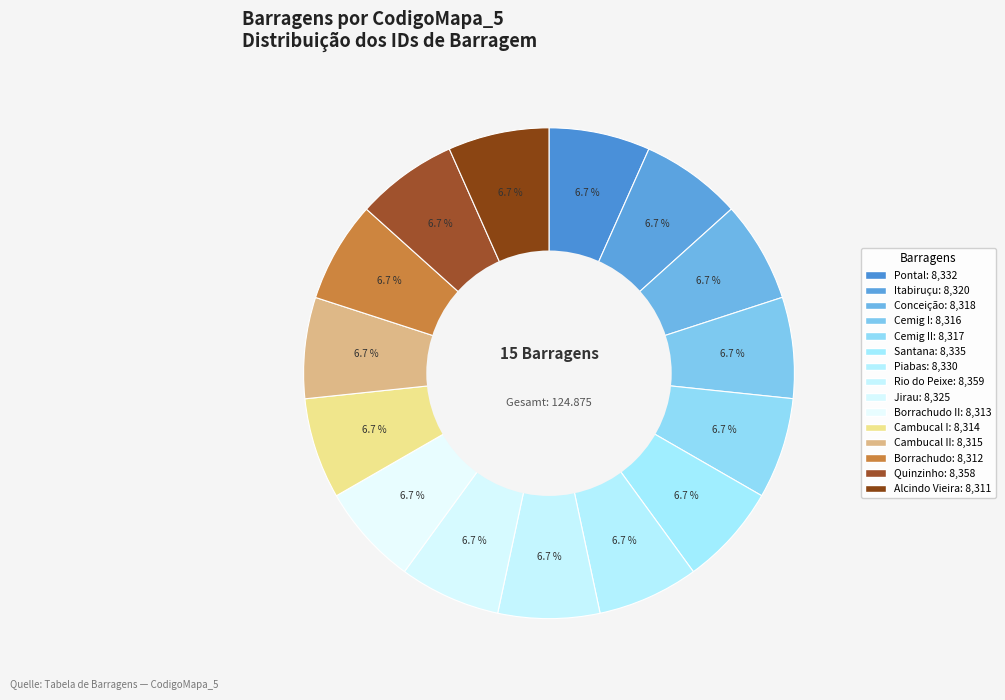

How many segments does this pie chart have?

15